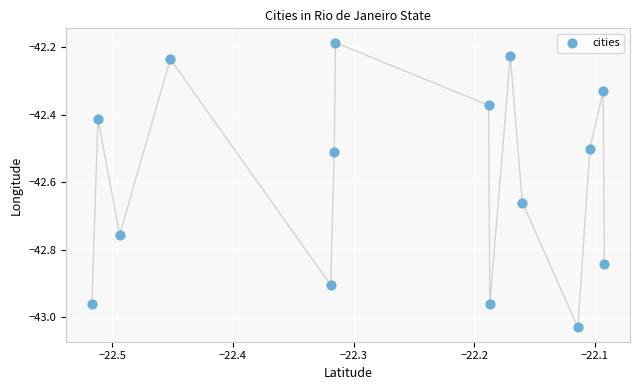

What is the range of Y values (max minus min)?

0.8